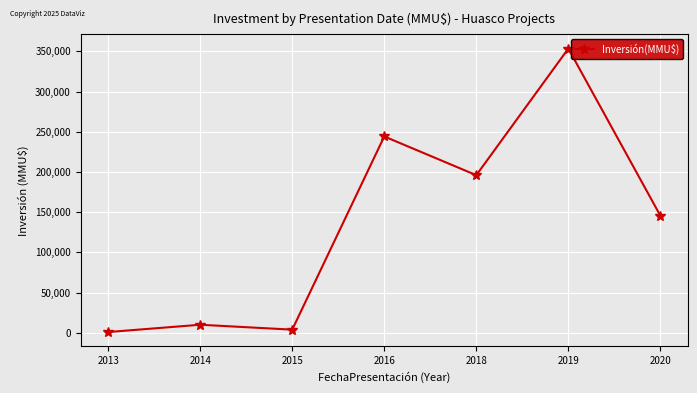

Reading left to right, transcribe all the data shown in this chart.

1019	10100	4000	244130	196000	353400	145600